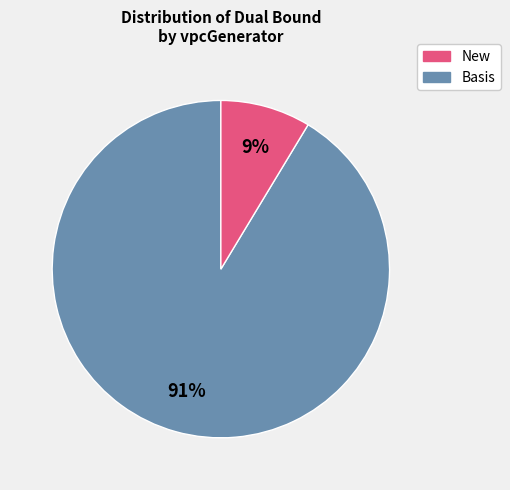

Does any single category account for the majority?

Yes